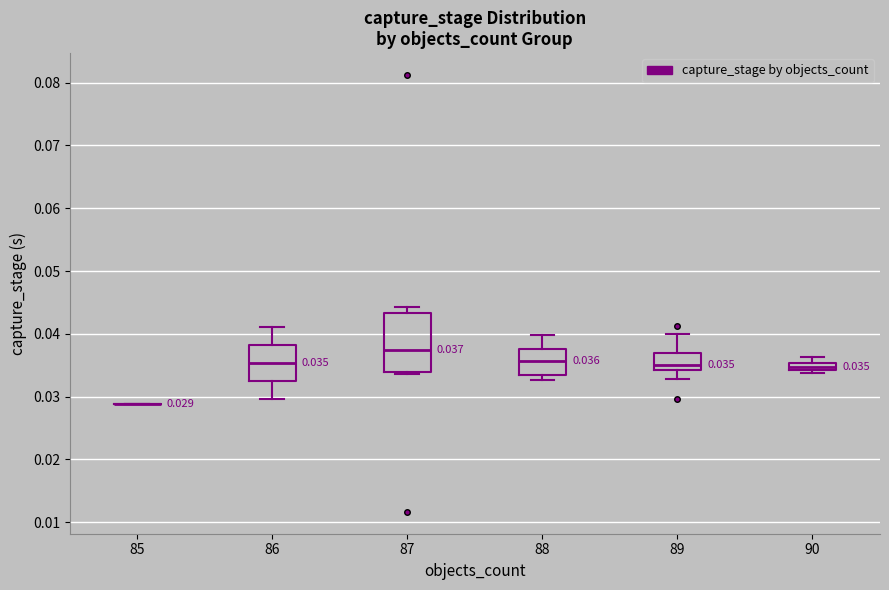

Which box is the tallest, from its lower edge to its upper edge?

87